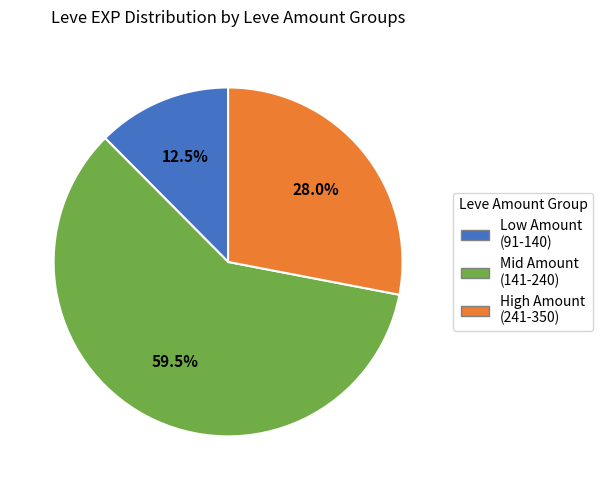

How many slices are in this pie chart?

3